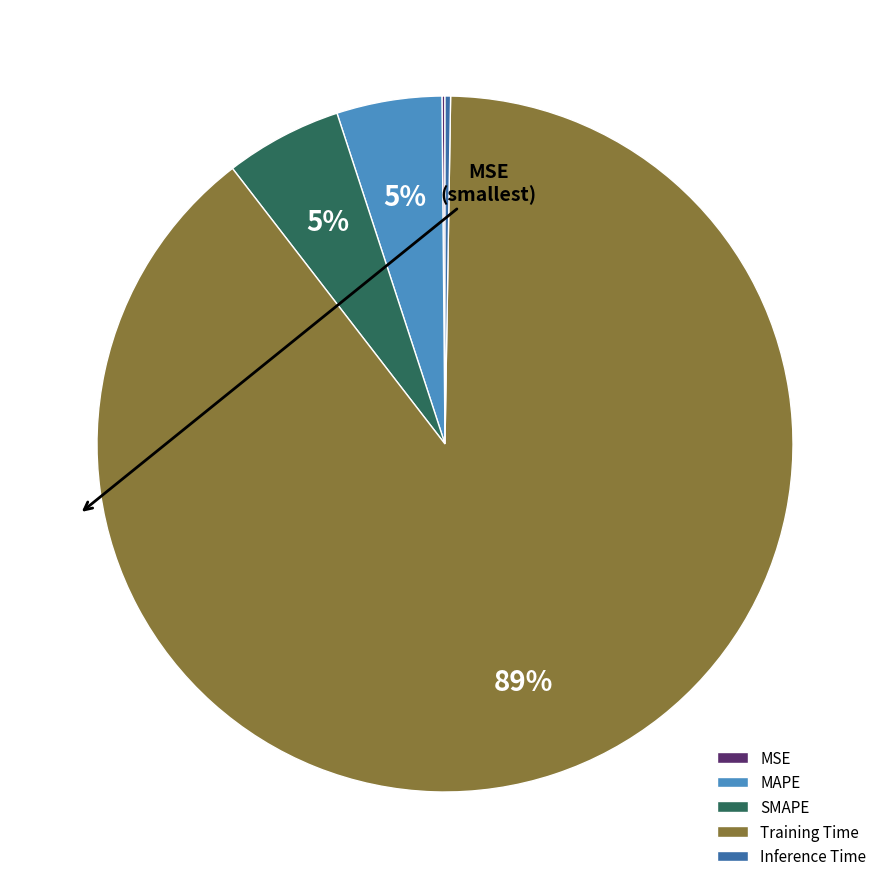

Which slice is the largest?

Training Time